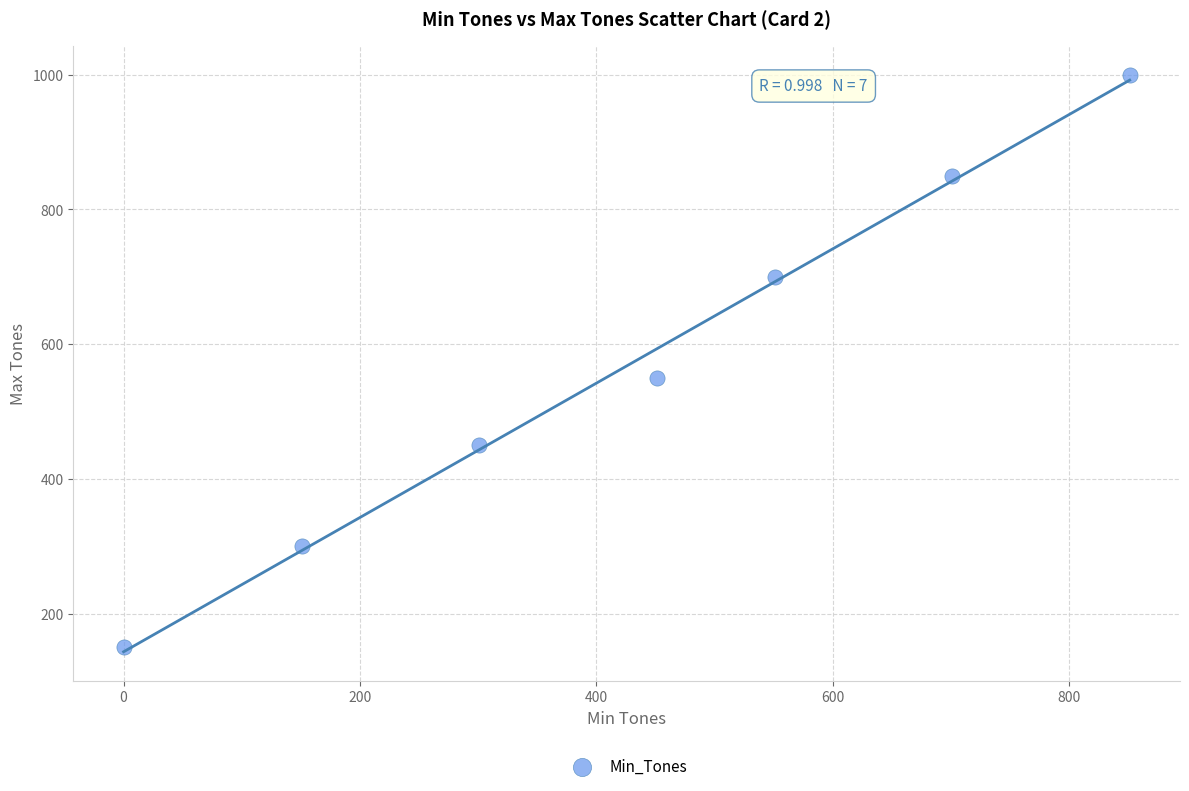

What Y value in the scatter plot is closest to 575?

550